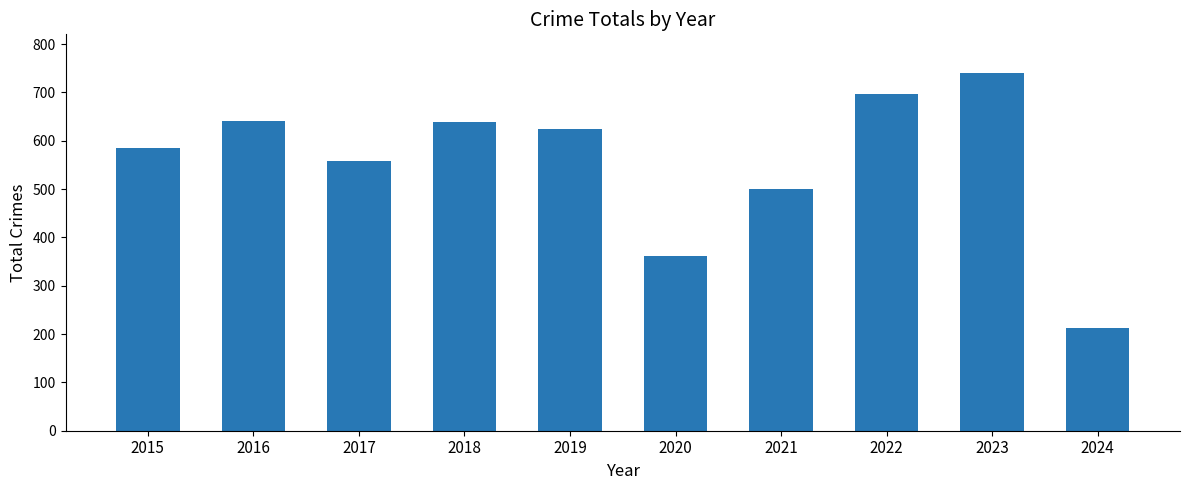

Is it true that the value at 2015 is 584?

True